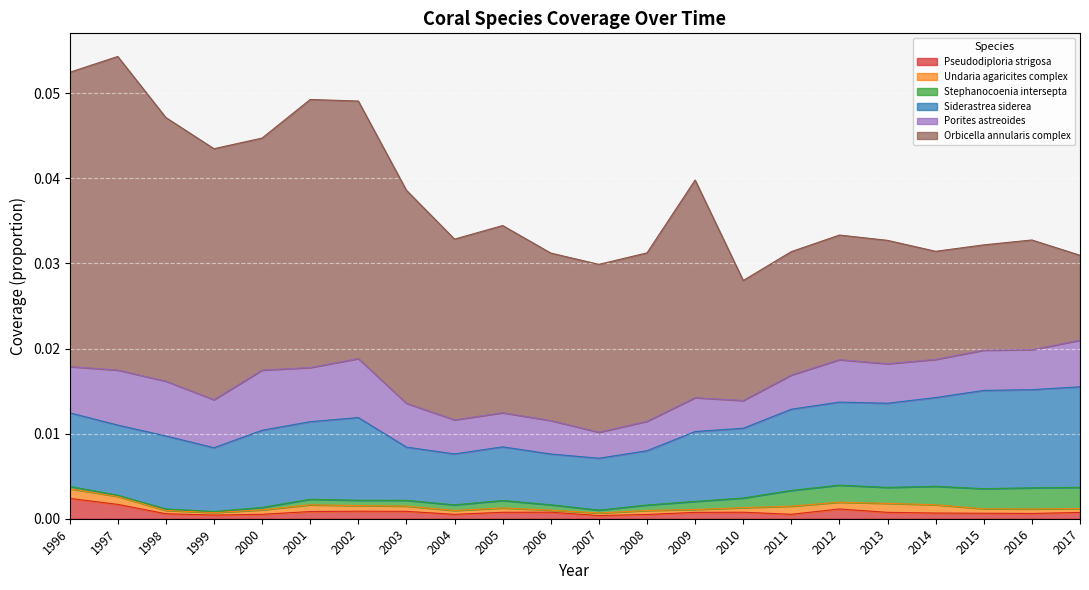

Between 2003 and 2007, which series saw the biggest shift?

Orbicella_annularis_complex